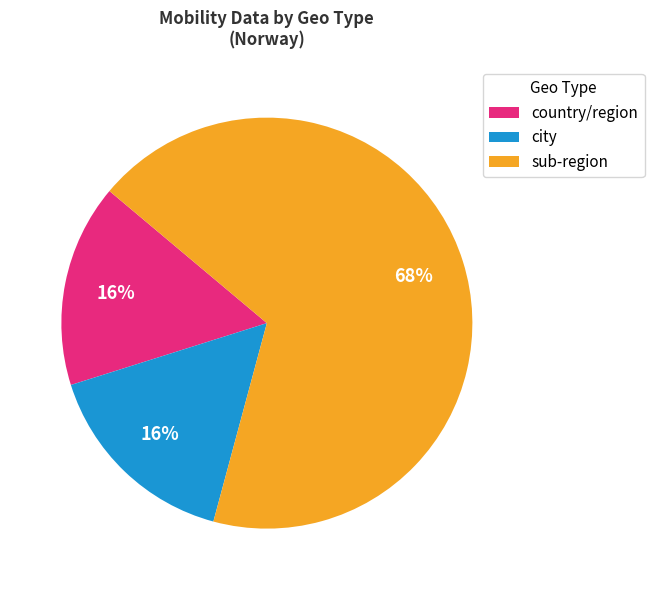

Count the number of slices in the pie.

3